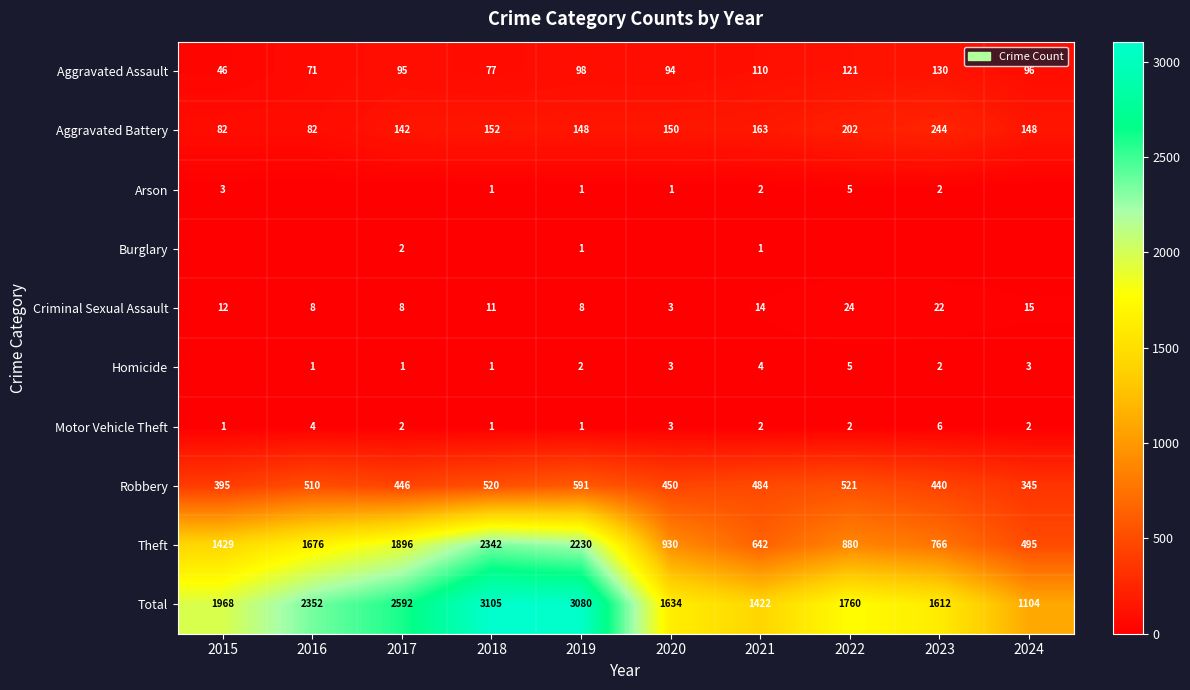

What is the average value of the Robbery series?

470